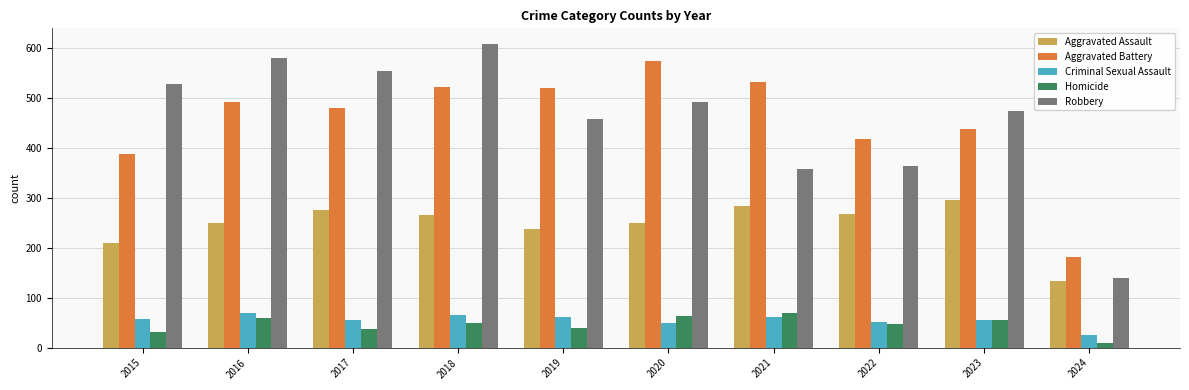

Is it true that Criminal Sexual Assault equals 25 at 2024?

True